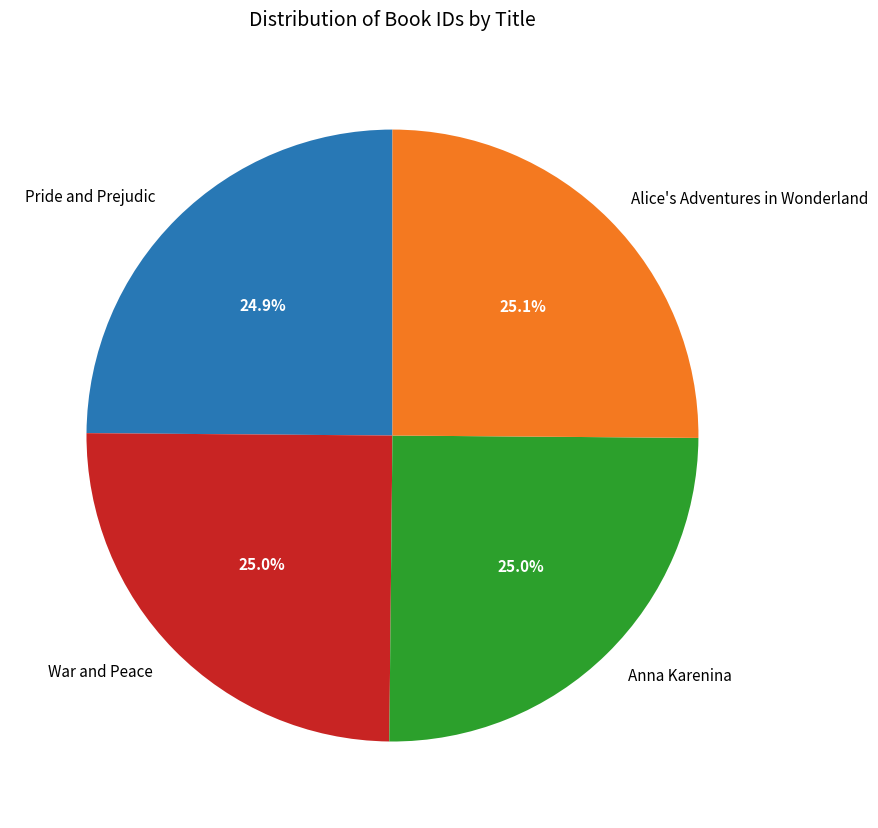

What percentage is NOT represented by Alice's Adventures in Wonderland?

74.9%